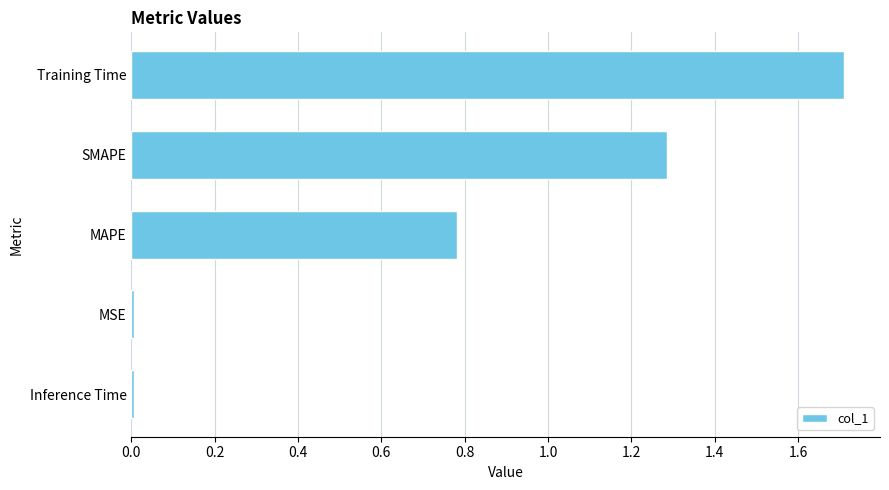

Are the bars horizontal?

Yes